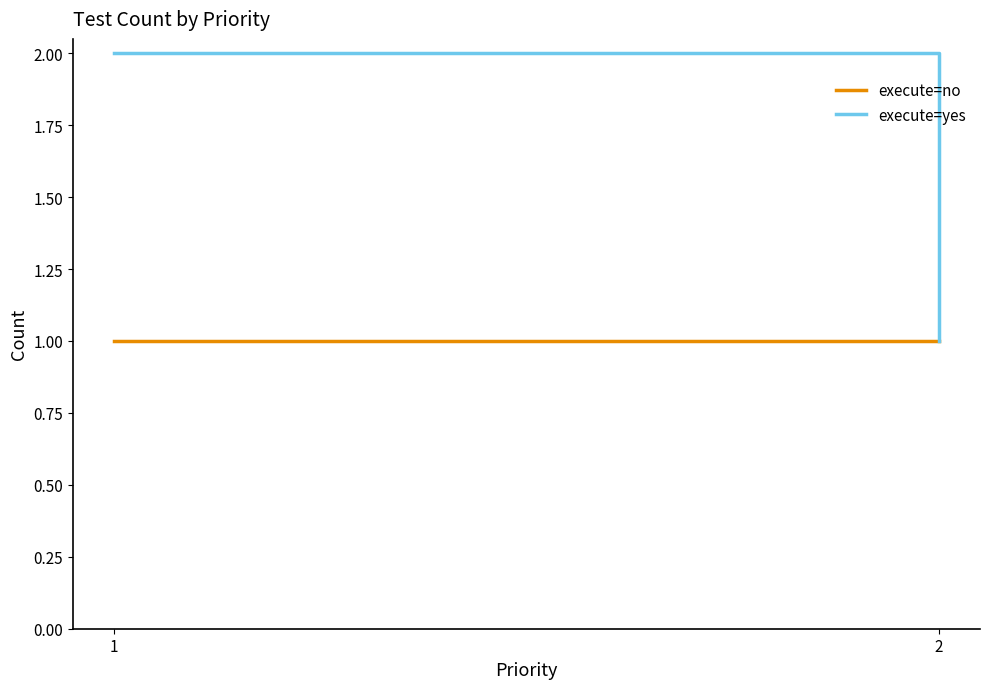

Which series has the largest total across all categories?

execute=yes